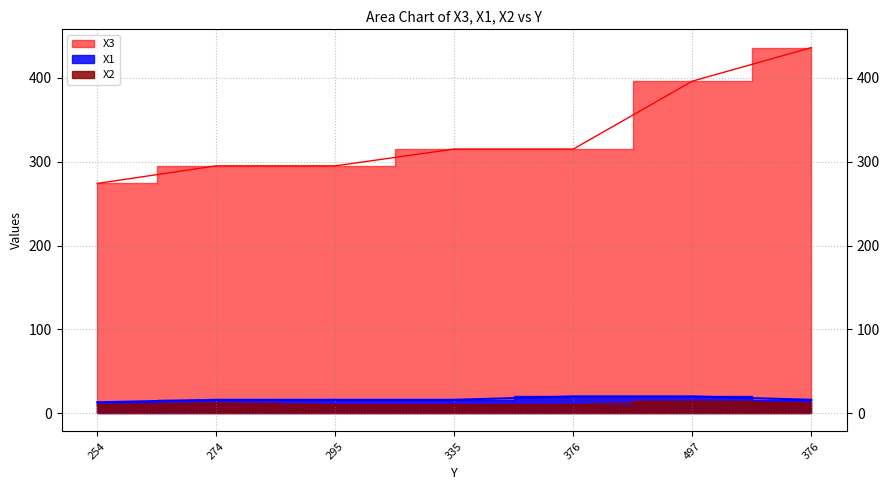

Count the X3 values in the range 295 to 396.

5